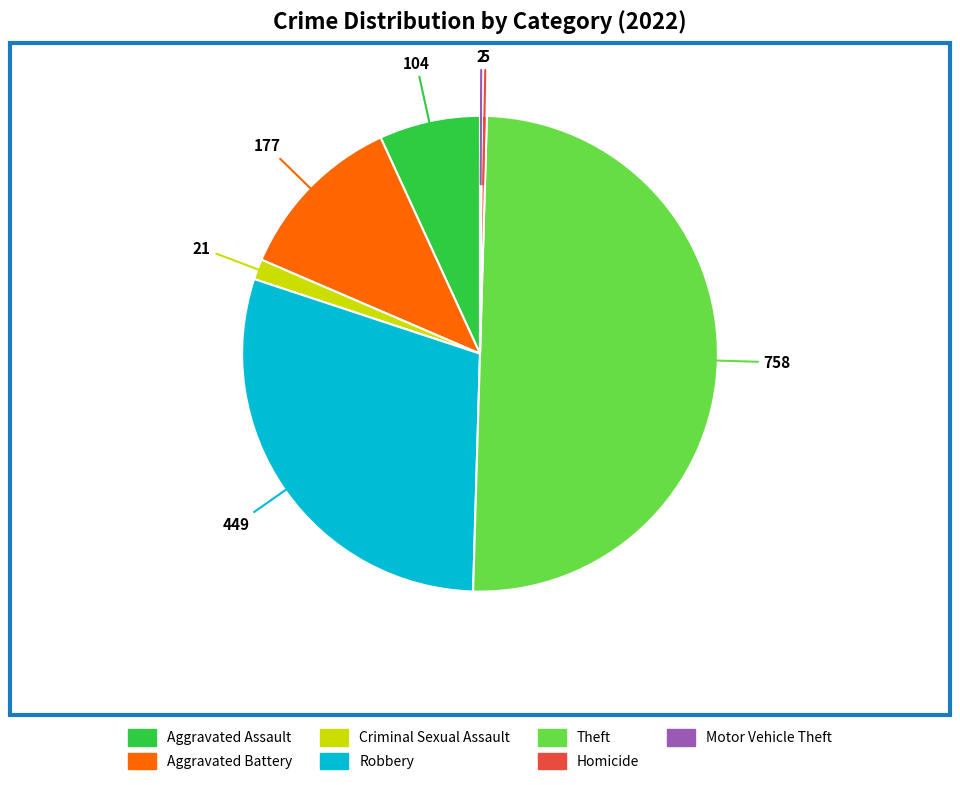

Is the sum of Homicide and Aggravated Battery greater than half?

No